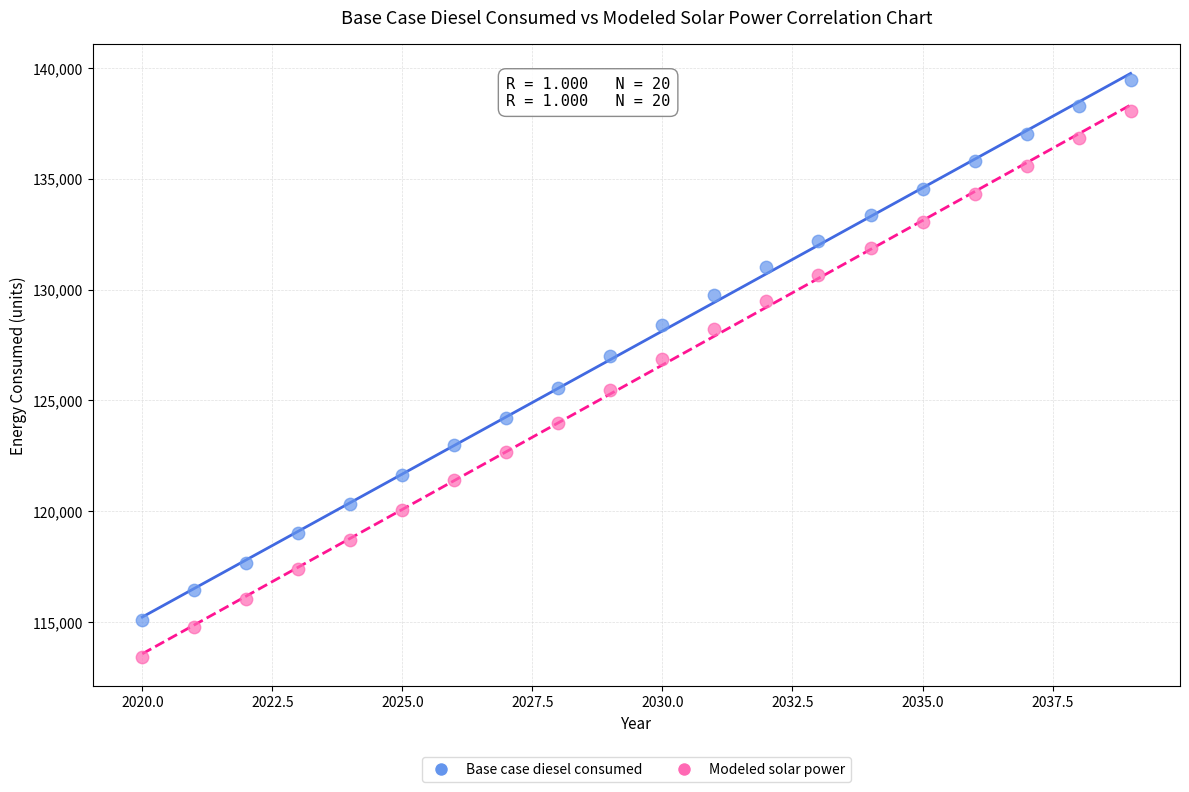

Which series contains the lowest Y value?

Modeled solar power